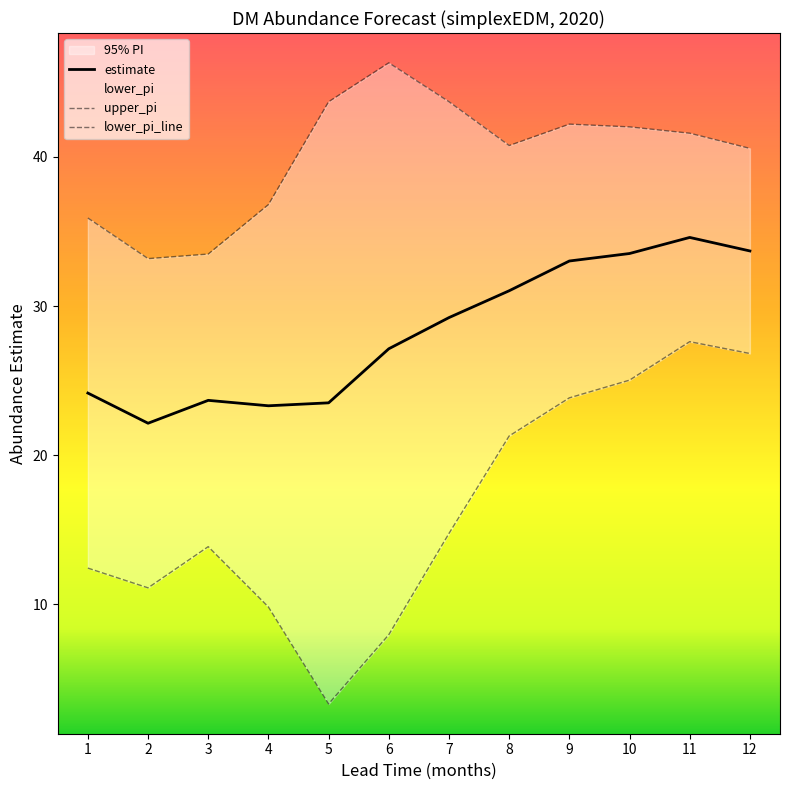

Reading right to left, transcribe all the data shown in this chart.

estimate: 12=33.7	11=34.6	10=33.5	9=33.0	8=31.0	7=29.2	6=27.1	5=23.5	4=23.3	3=23.7	2=22.1	1=24.2
lower_pi: 12=26.8	11=27.6	10=25.0	9=23.8	8=21.3	7=14.7	6=8.0	5=3.3	4=9.8	3=13.9	2=11.1	1=12.4
upper_pi: 12=40.6	11=41.6	10=42.0	9=42.2	8=40.8	7=43.7	6=46.3	5=43.7	4=36.8	3=33.5	2=33.2	1=35.9